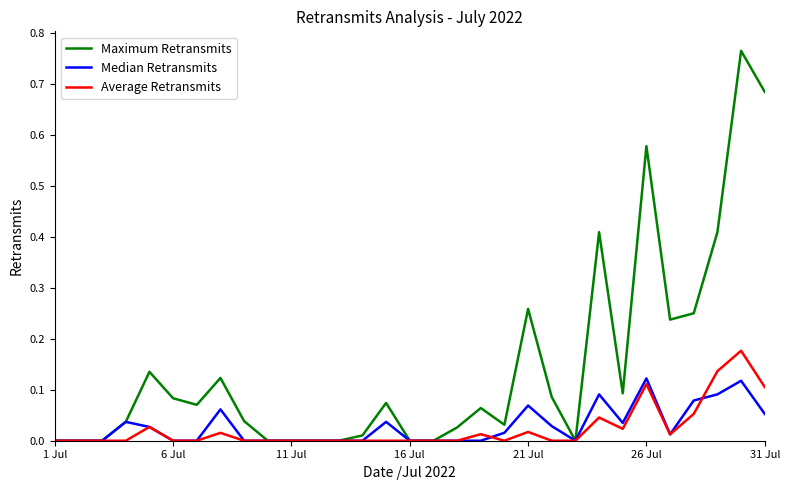

Which series has the largest total across all categories?

Maximum Retransmits